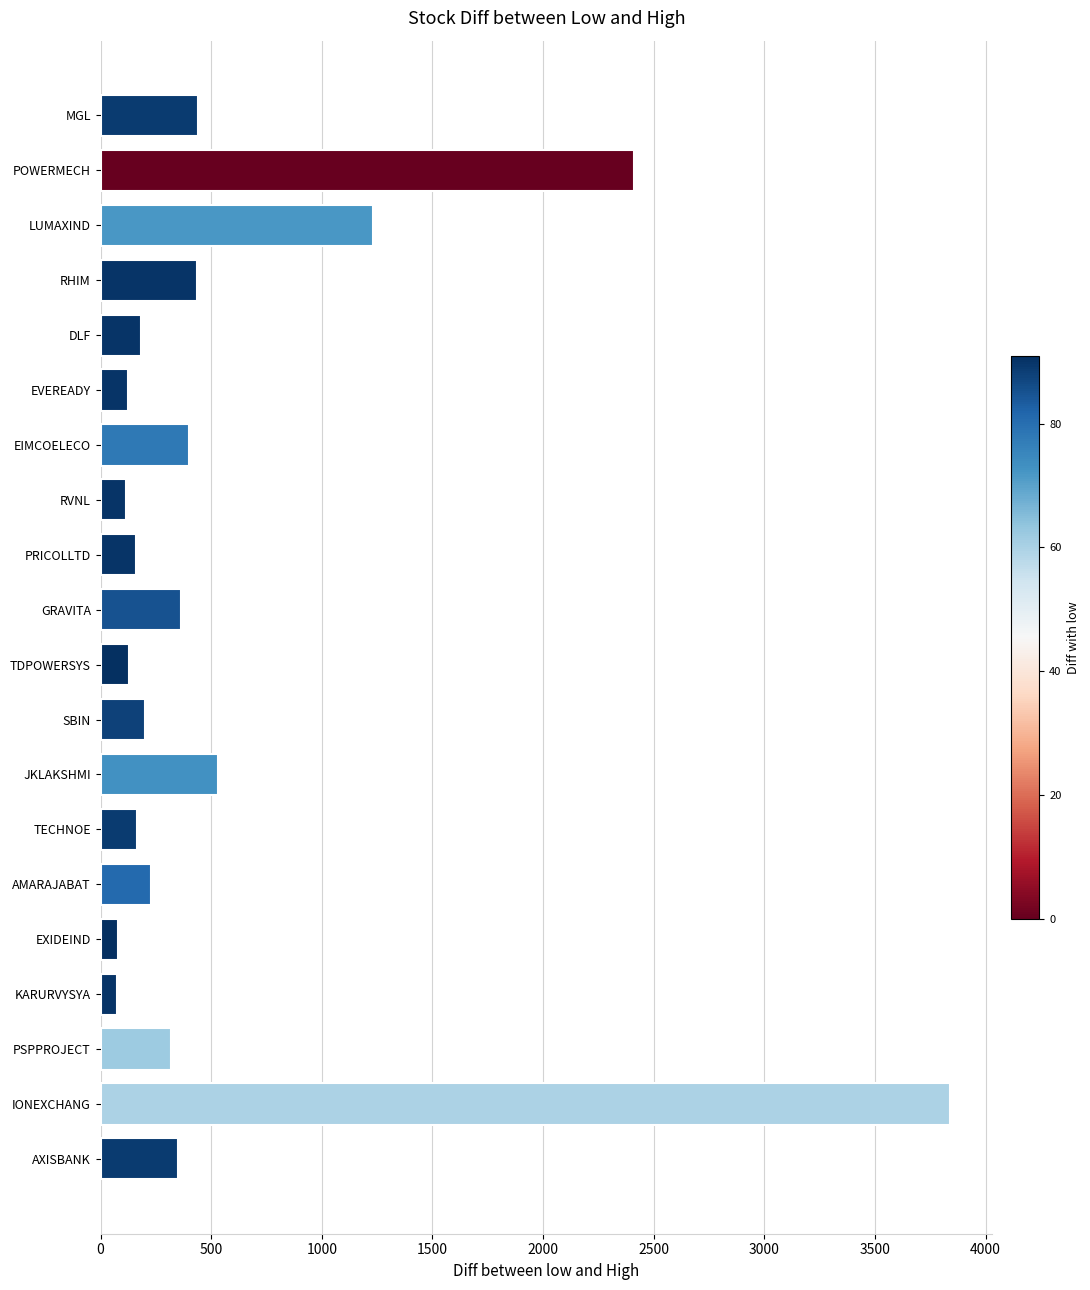

Which has a higher value, GRAVITA or IONEXCHANG?

IONEXCHANG